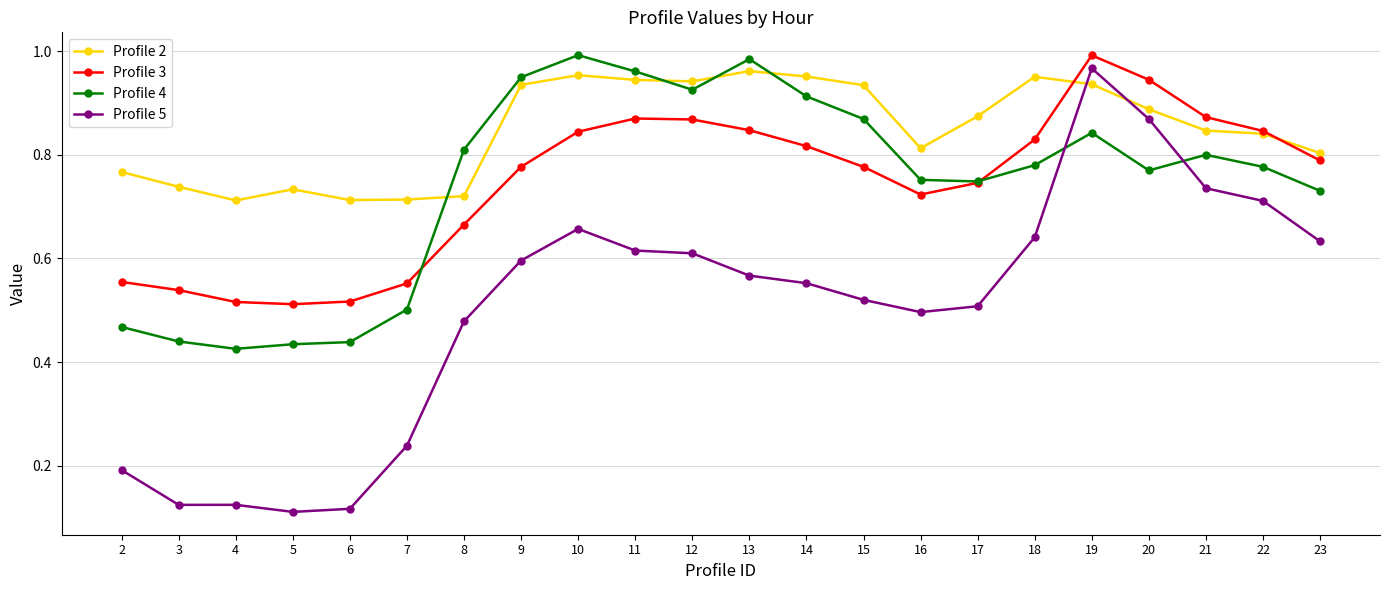

The Profile 3 series shows 1.4 at 14. True or false?

False